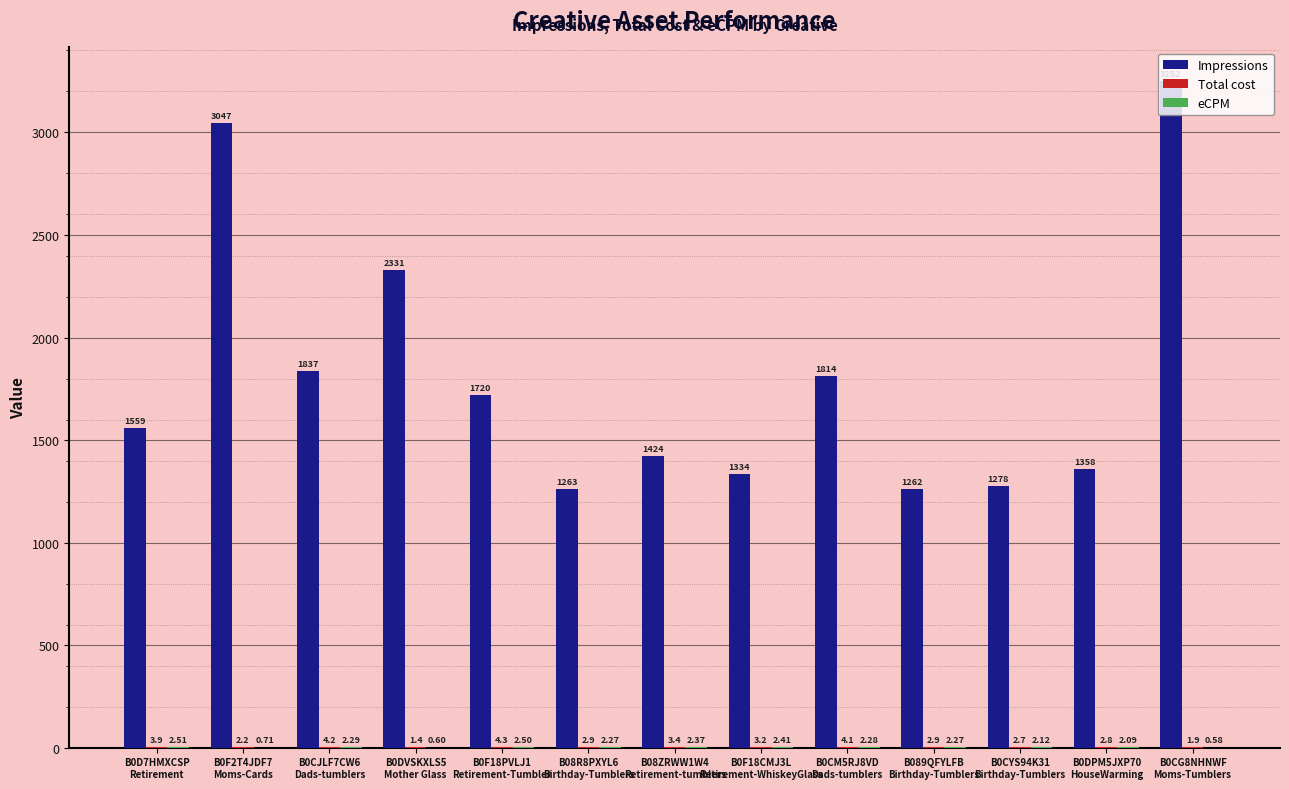

Between B0F18CMJ3L
Retirement-WhiskeyGlass and B0CYS94K31
Birthday-Tumblers, which series saw the biggest shift?

Impressions